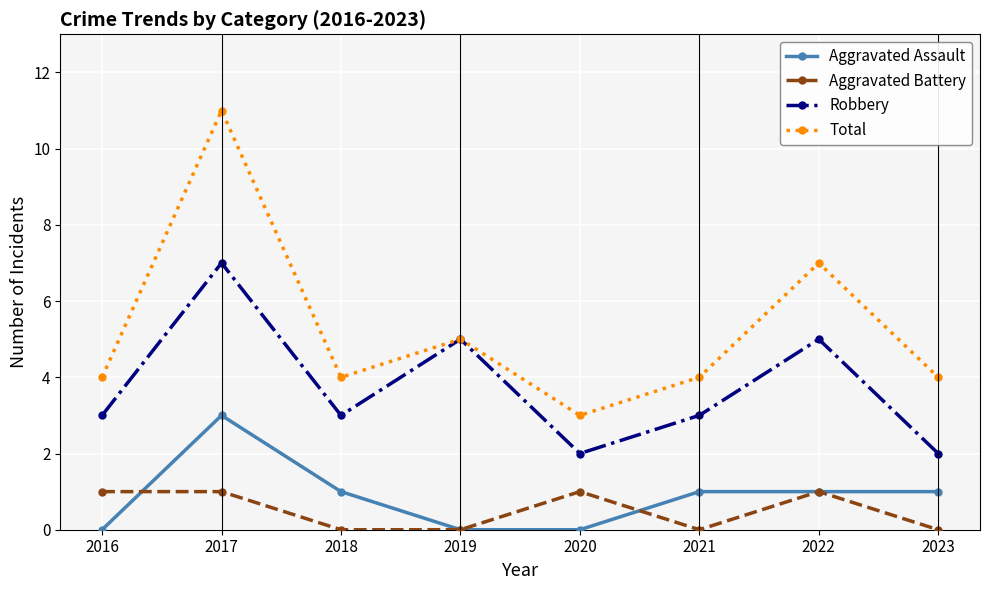

Count the Aggravated Assault values in the range 0 to 1.

7